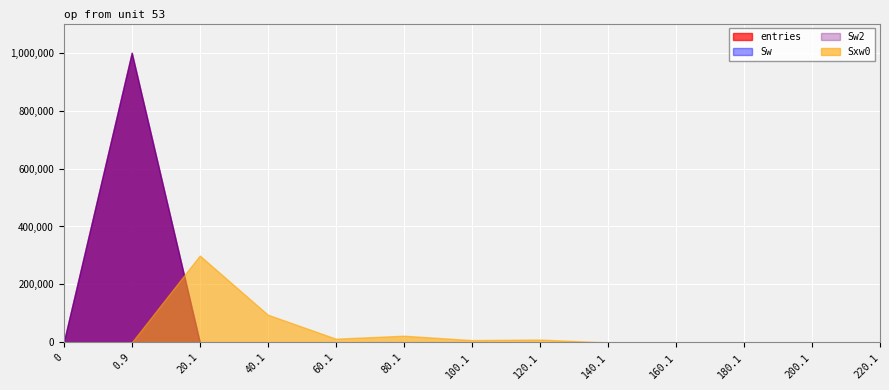

True or false: Sw2 has more than 1 interior local peaks.

True